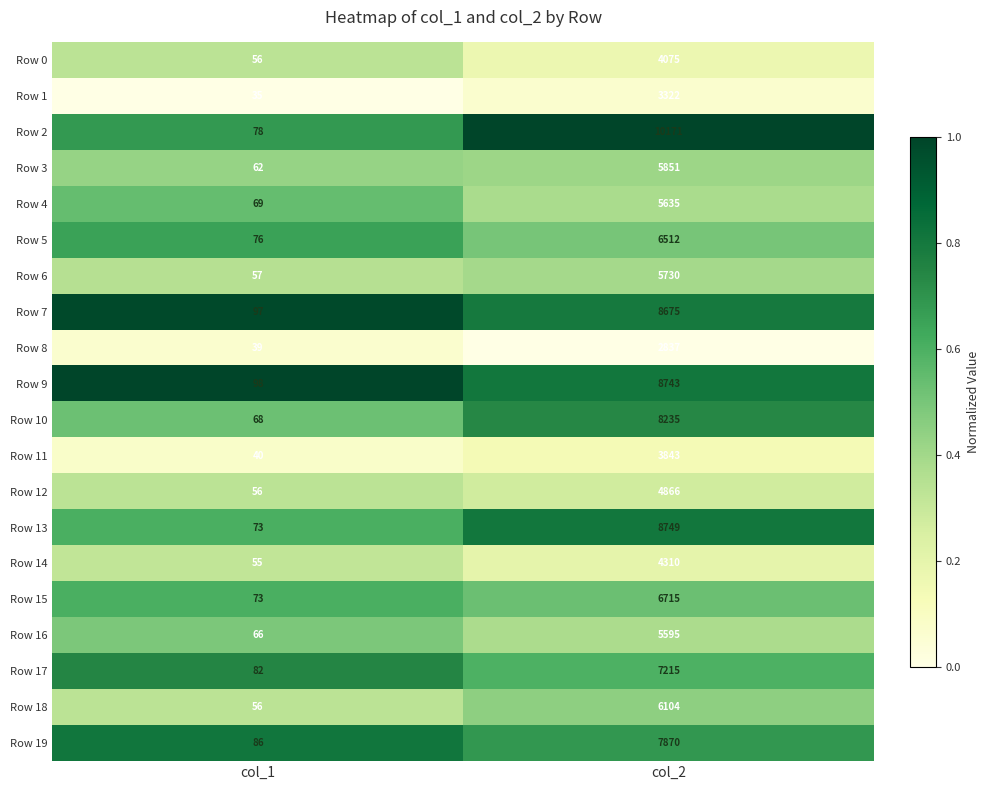

What is the smallest value displayed?

35